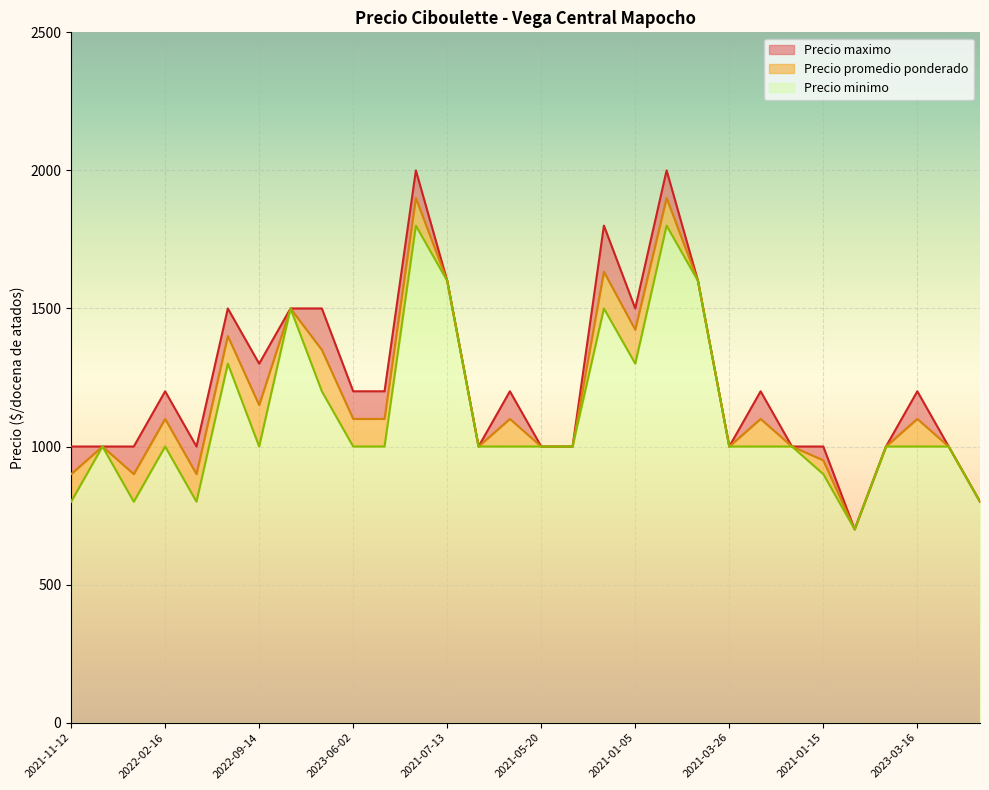

List the series in order of their peak value, highest first.

Precio maximo, Precio promedio ponderado, Precio minimo